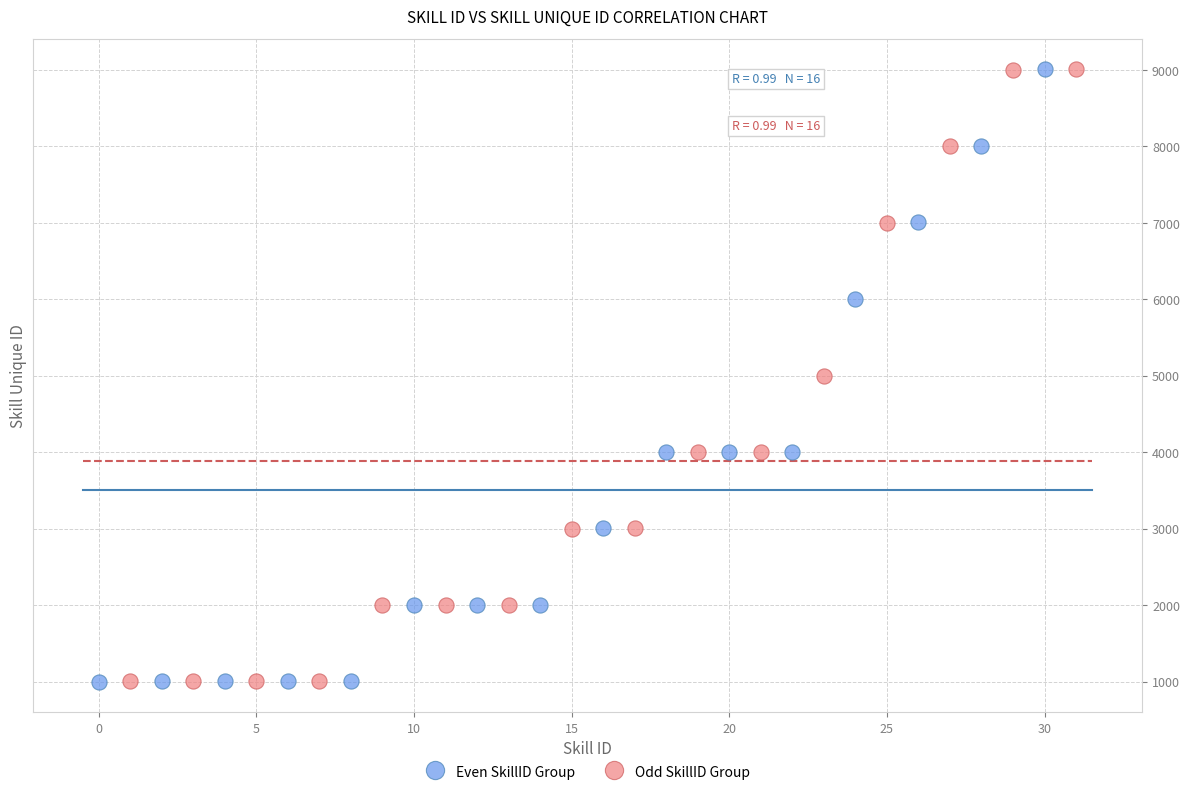

What are all the series names shown in the legend?

Even SkillID Group, Odd SkillID Group